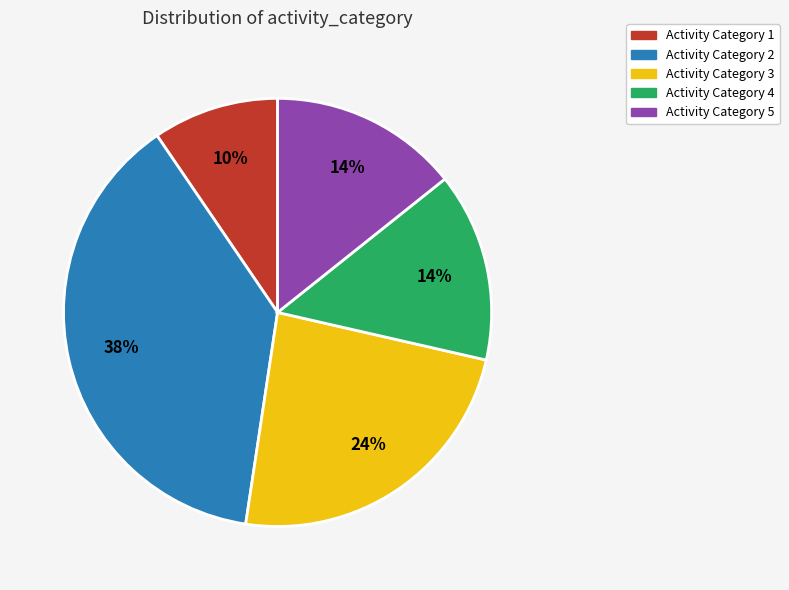

To the nearest percent, what is the average slice percentage?

20%